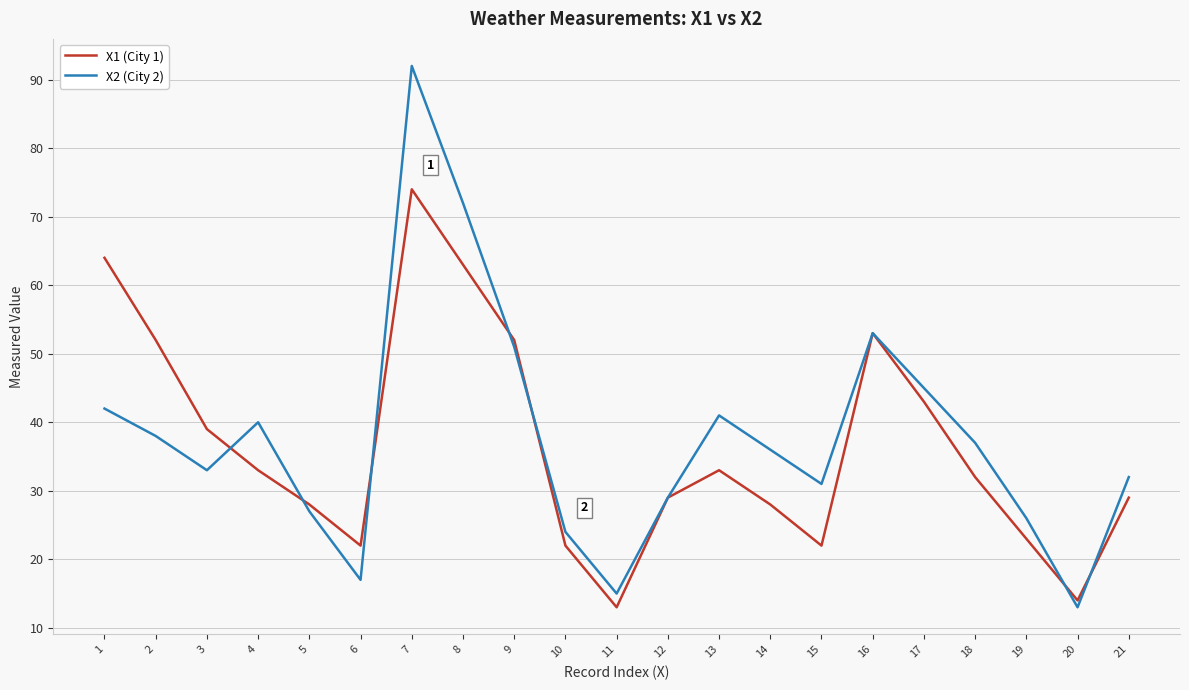

Rank the series at 8 from lowest to highest value.

X1 (City 1), X2 (City 2)